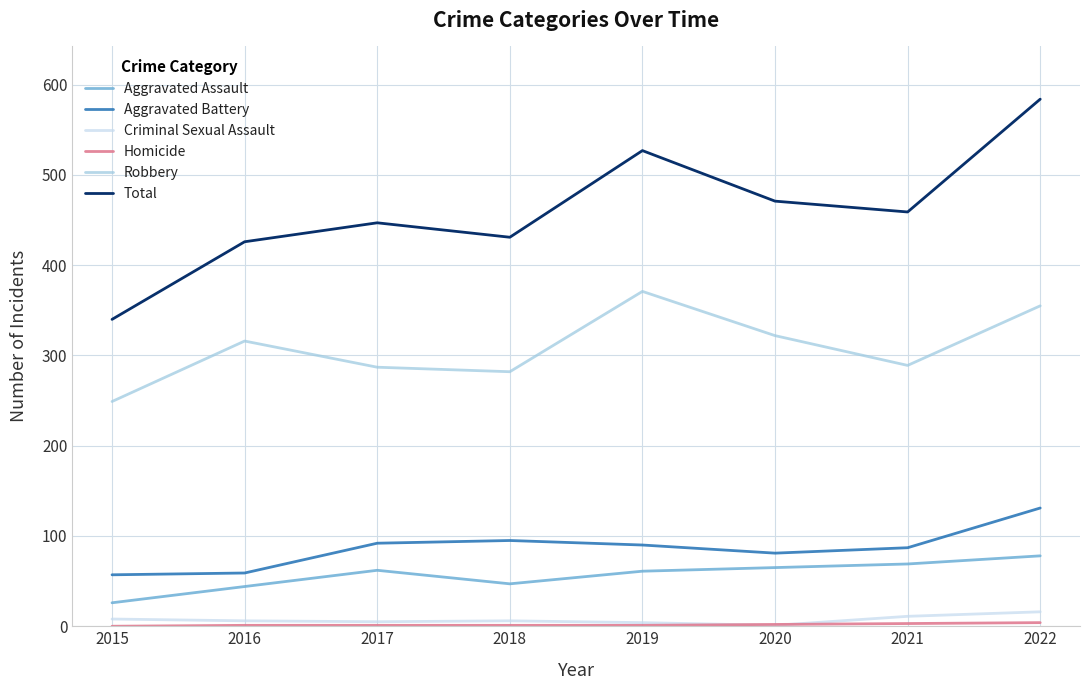

What is the spread (max minus min) of values at 2022?

580